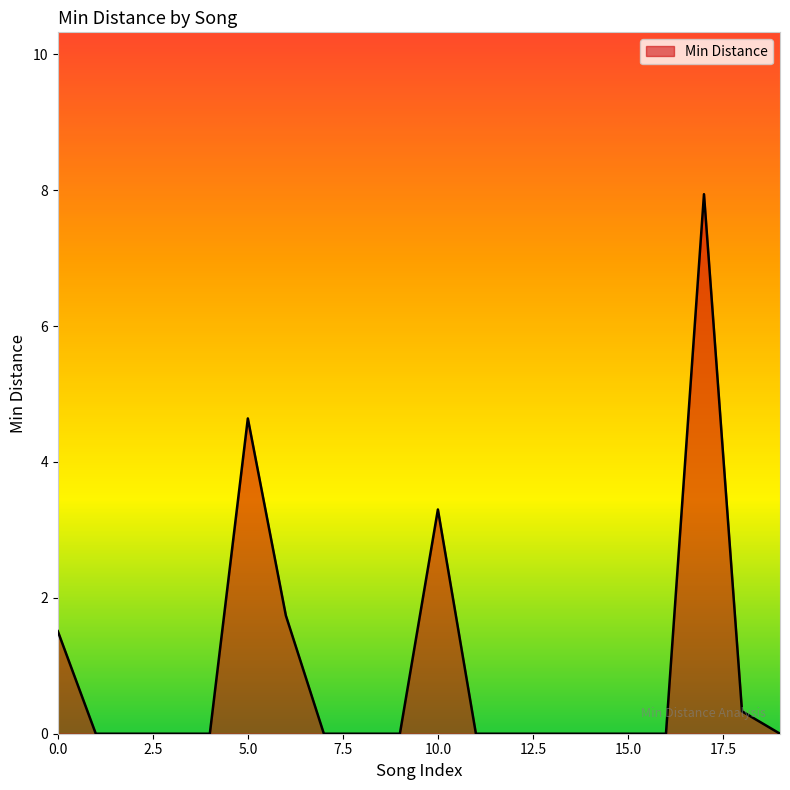

What is the greatest value displayed?

7.9